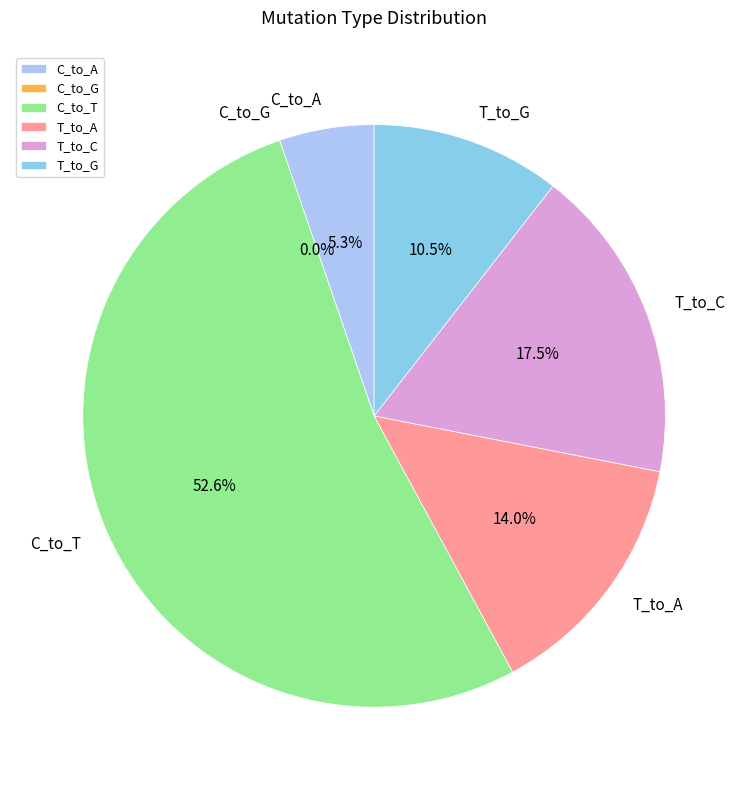

The C_to_T slice represents 38% of the pie. True or false?

False